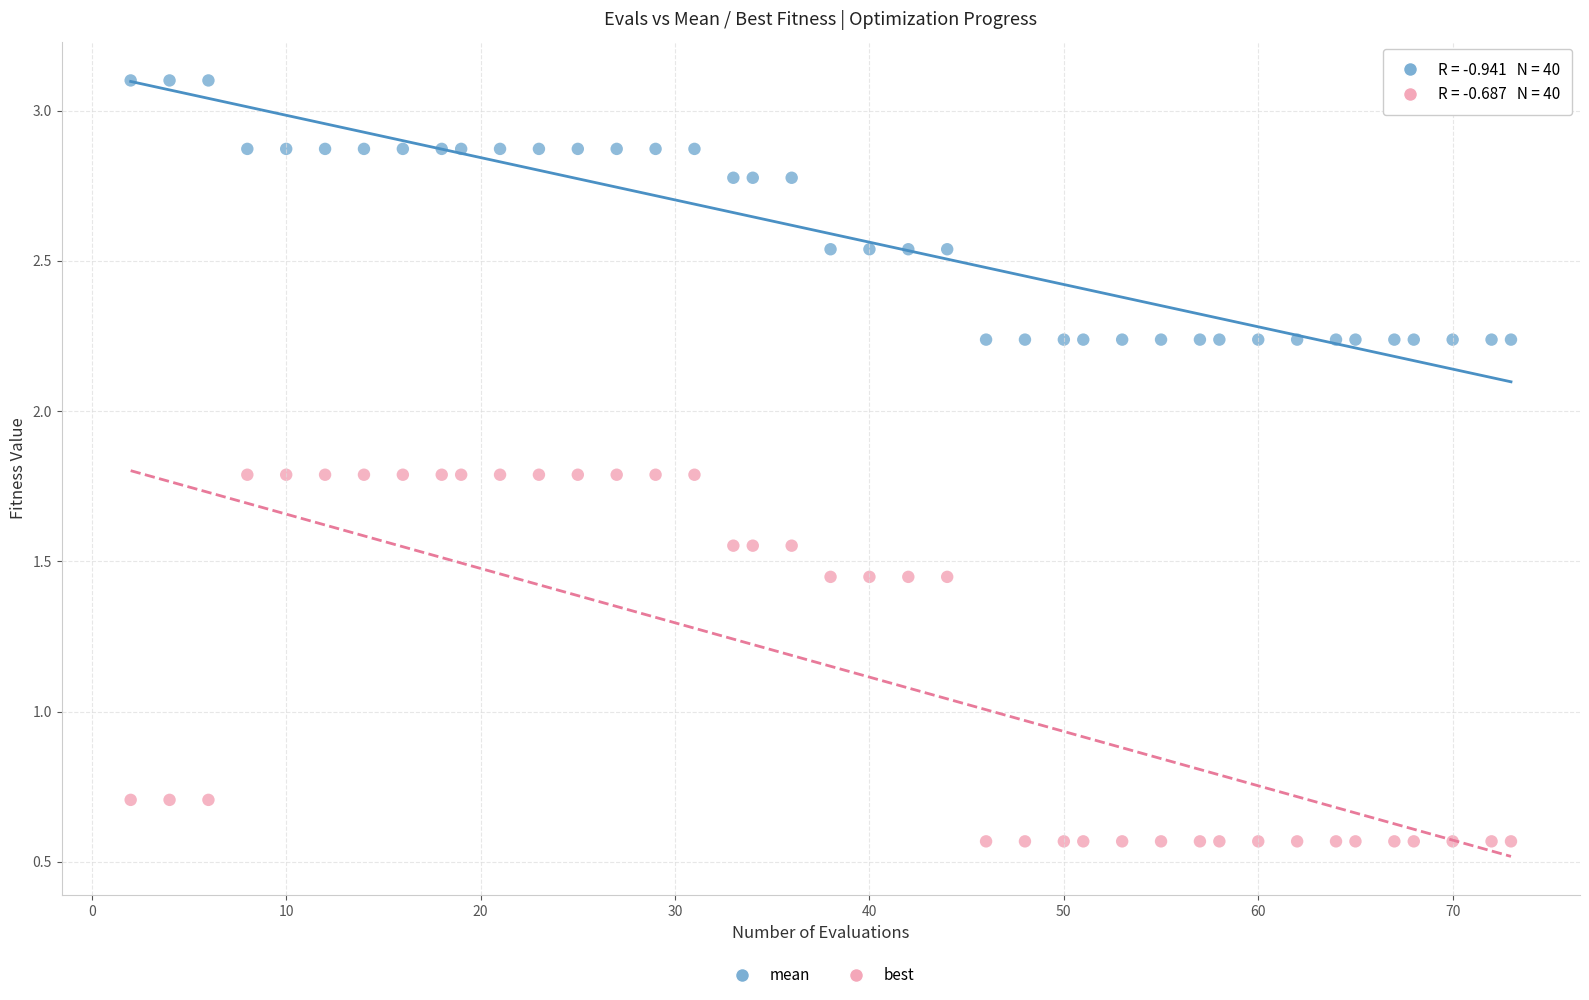

Which series has the largest Y range (max minus min)?

best